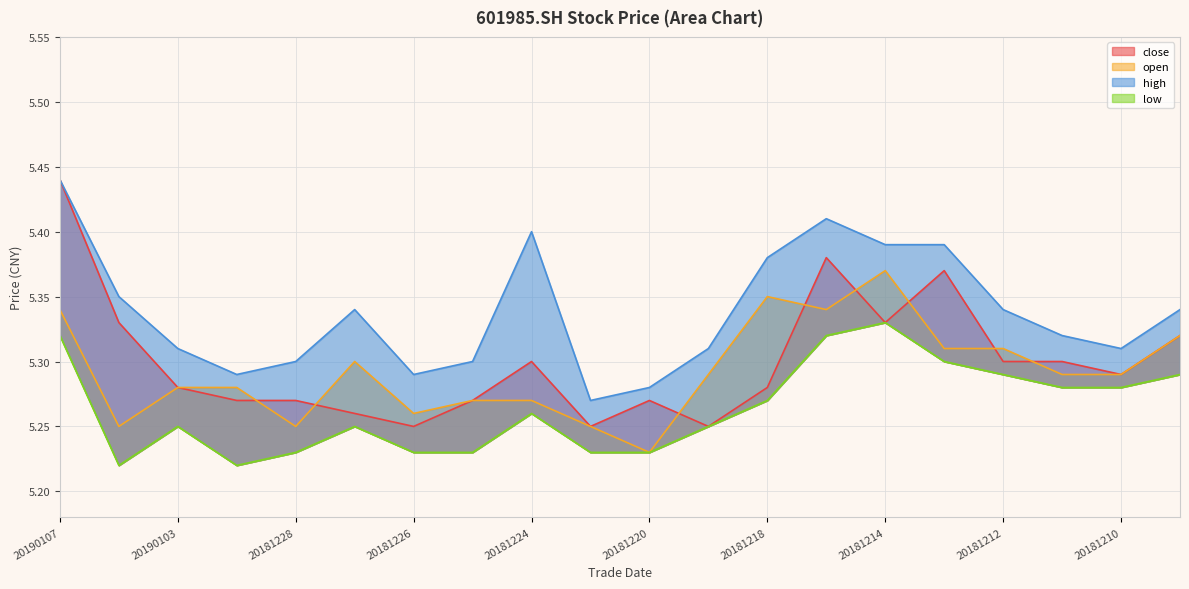

Which series changed the most between 20190104 and 20181227?

close